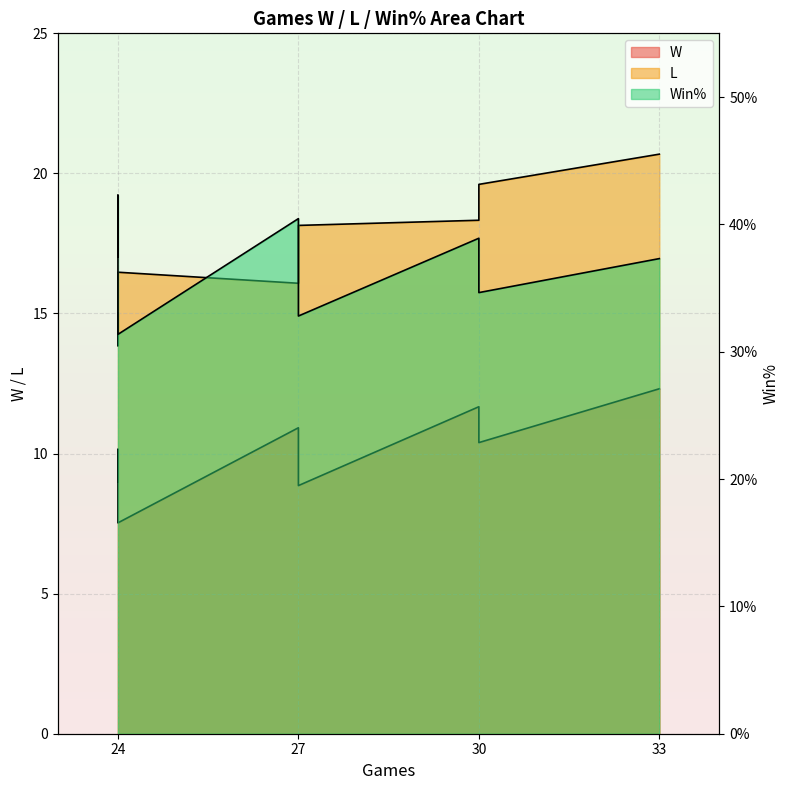

Reading left to right, transcribe all the data shown in this chart.

W: 33=12.3	30=10.4	30=11.7	27=8.9	27=10.9	24=7.5	24=10.1	24=9.0
L: 33=20.7	30=19.6	30=18.3	27=18.1	27=16.1	24=16.5	24=13.9	24=15.0
Win%: 33=0.4	30=0.3	30=0.4	27=0.3	27=0.4	24=0.3	24=0.4	24=0.4